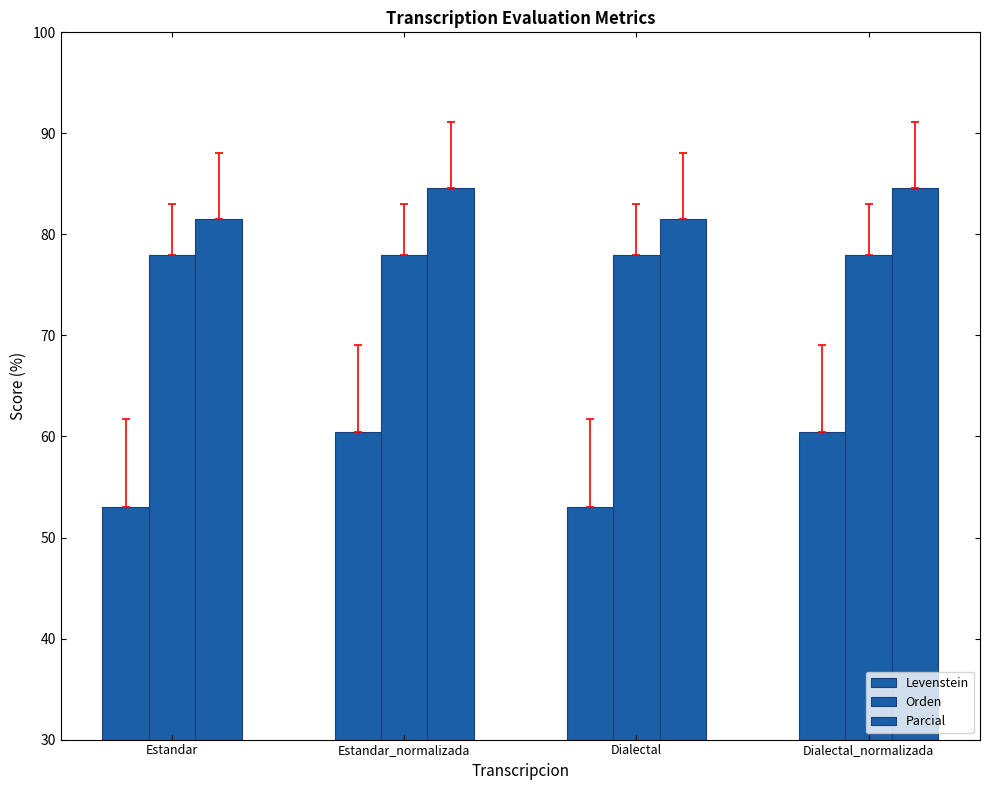

What is the sum of all Levenstein values?

226.9